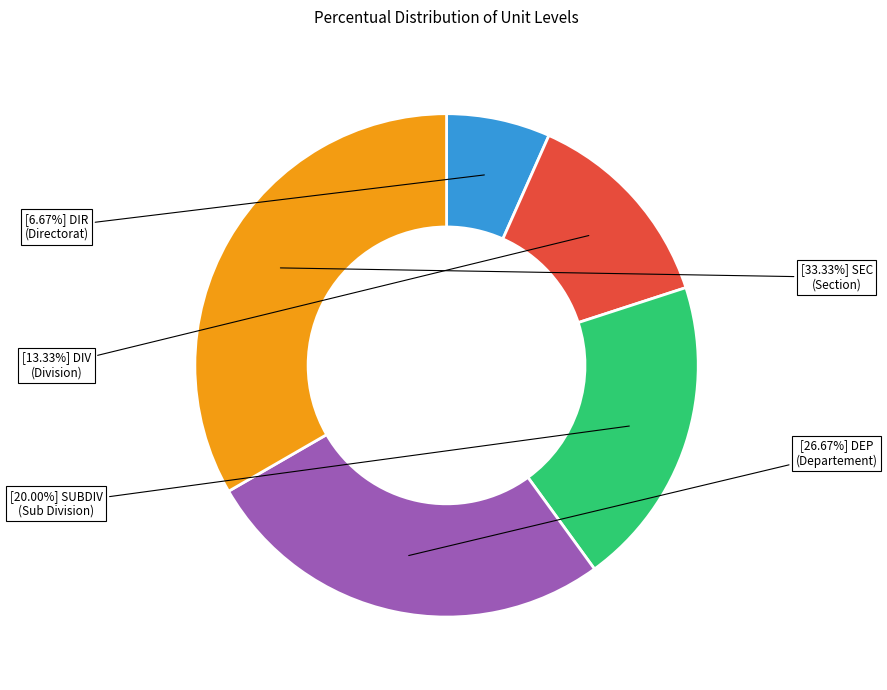

Is there any slice that represents more than half of the pie?

No